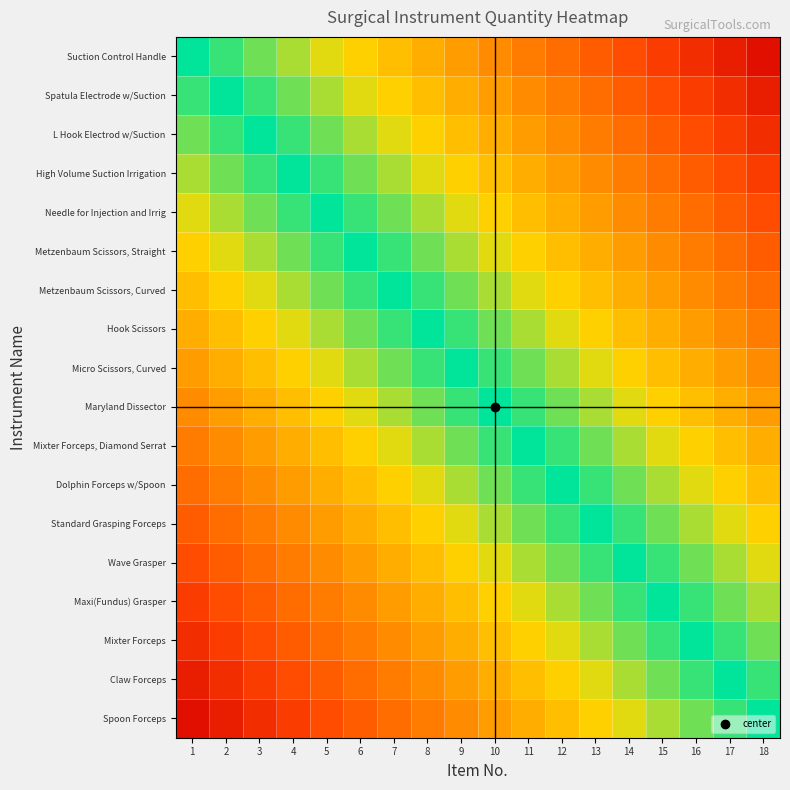

At which category is the sum across all series the highest?

9